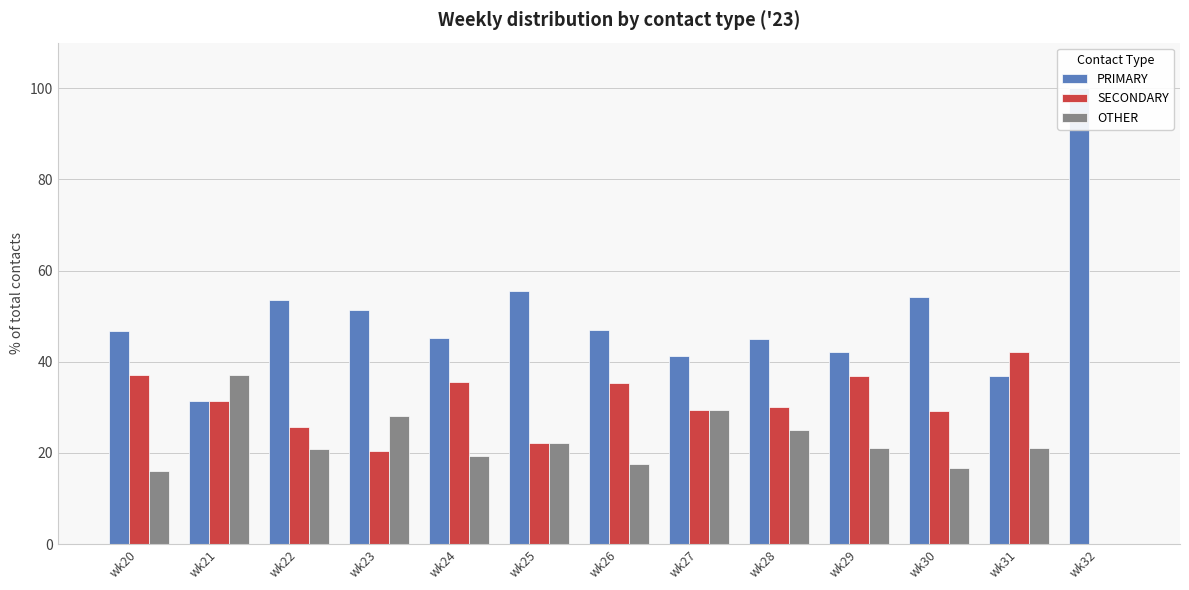

Which series has the largest total across all categories?

PRIMARY